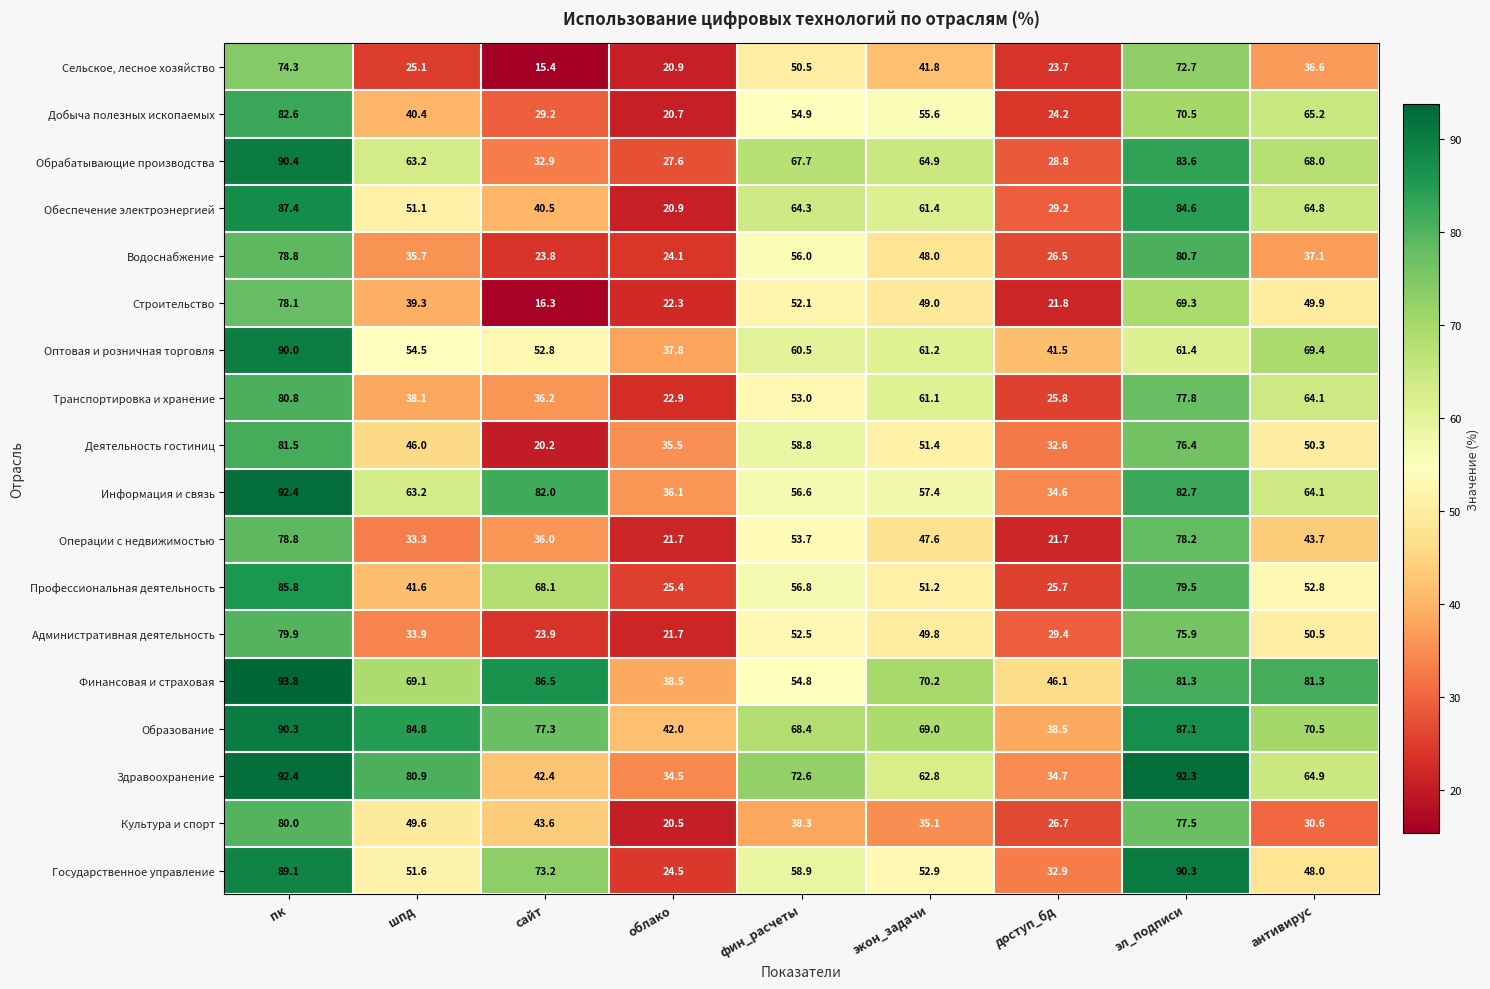

The Оптовая и розничная торговля series shows 69.4 at антивирус. True or false?

True